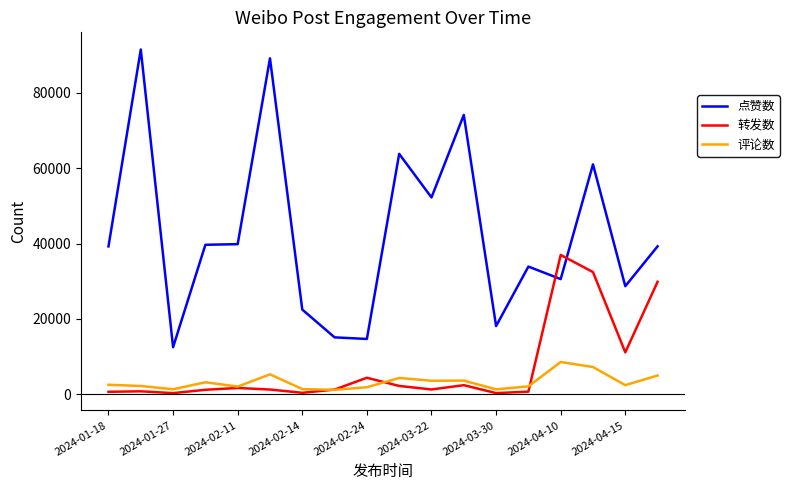

How many distinct data groups are displayed?

3